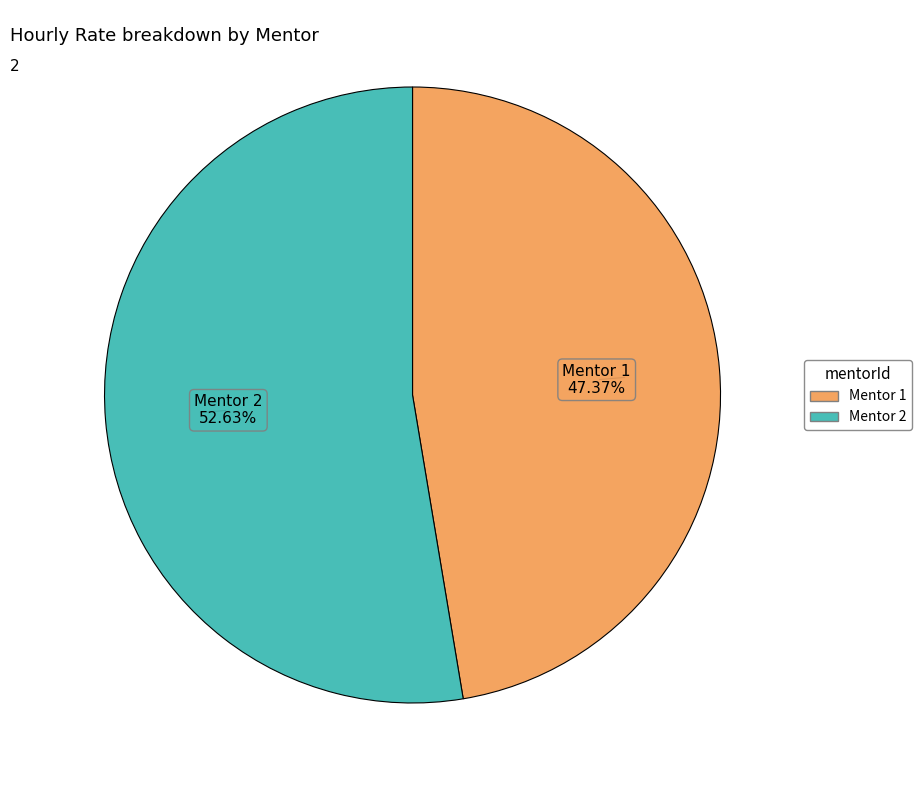

How many segments does this pie chart have?

2